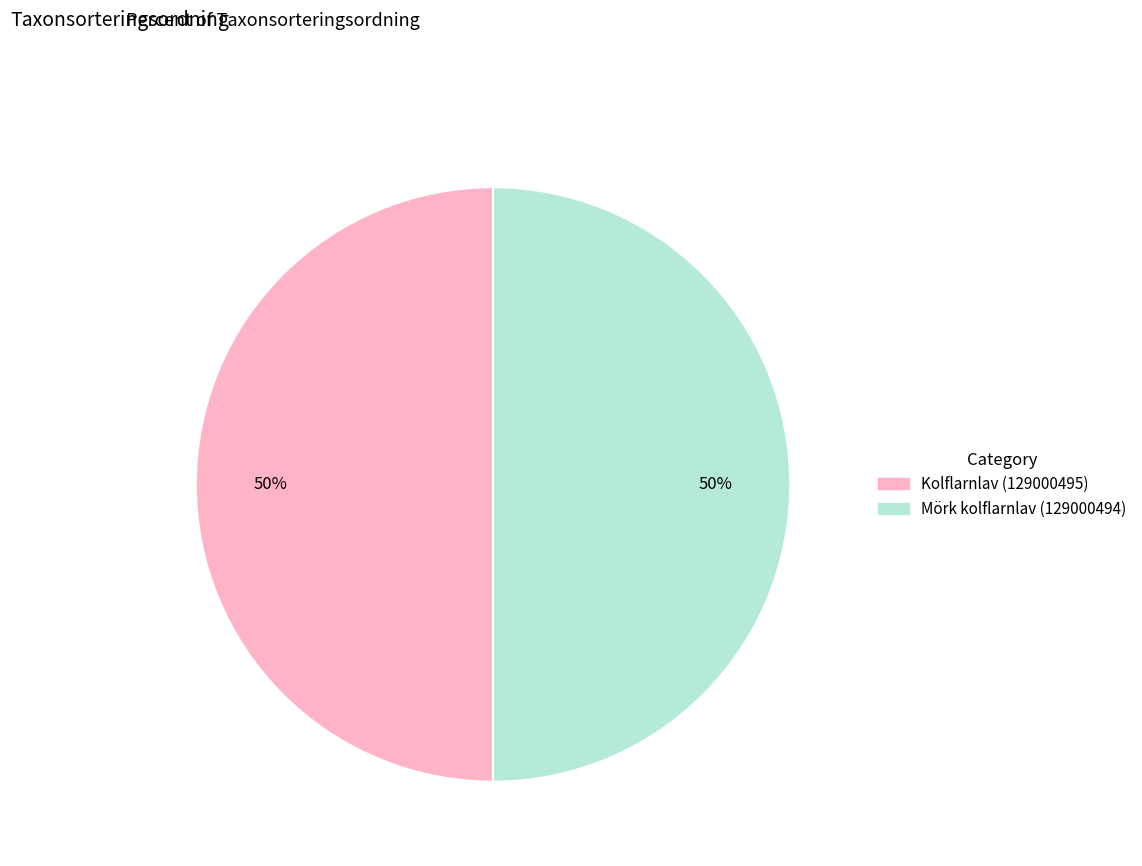

Combined, do Kolflarnlav (129000495) and Mörk kolflarnlav (129000494) account for over 50%?

Yes